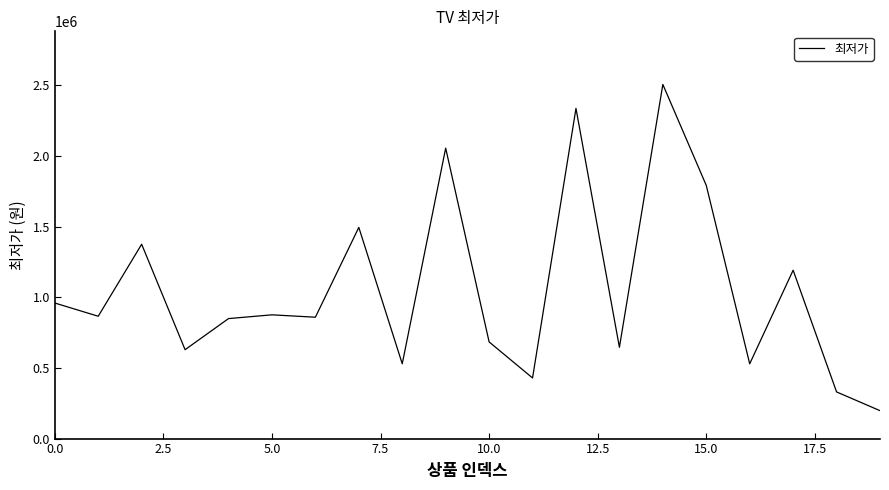

What is the minimum value shown in the chart?

197530